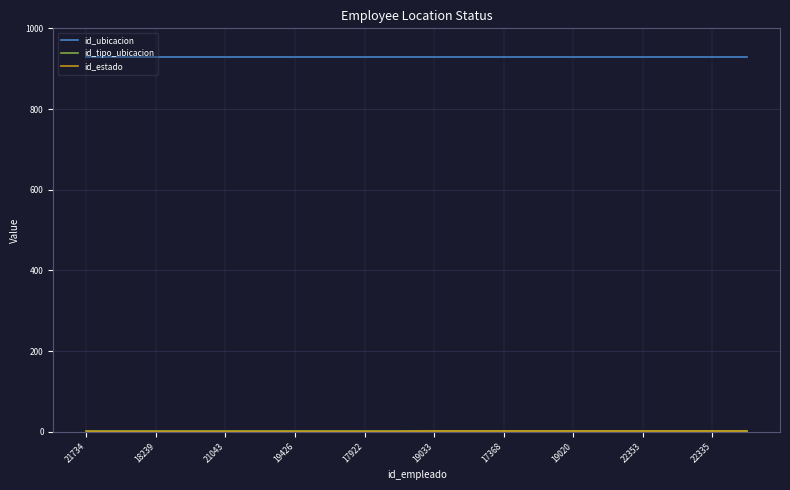

What is the greatest value displayed?

930